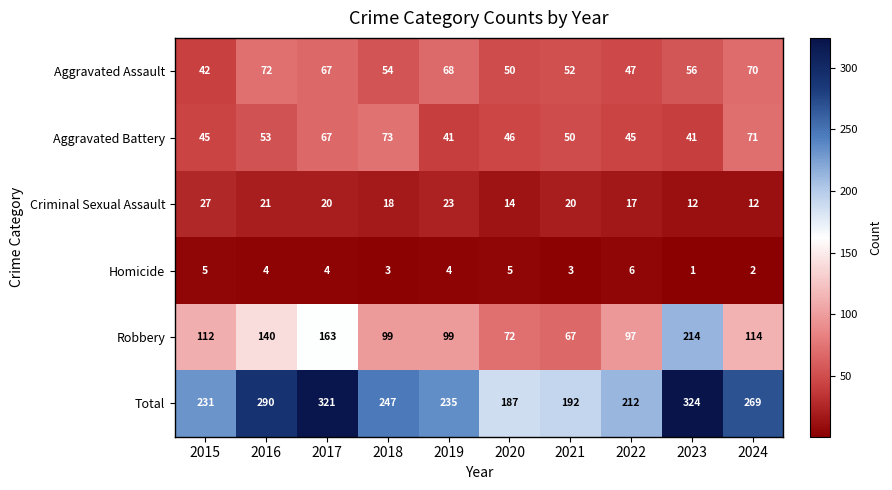

At which category does the chart reach its peak across all series?

2023